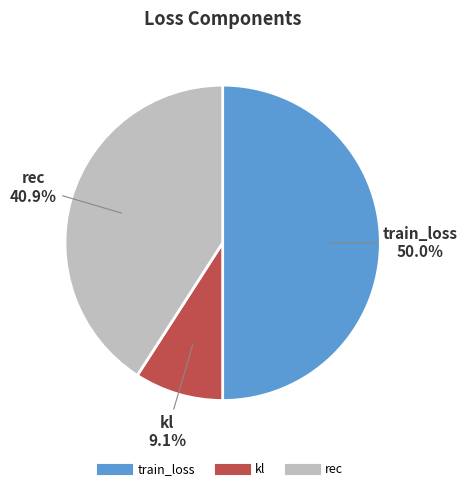

How many slices are in this pie chart?

3